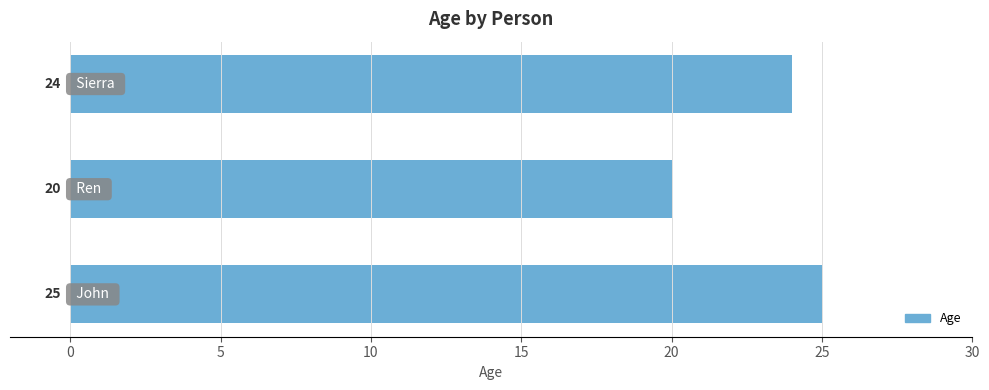

How many values are between 20 and 25?

3